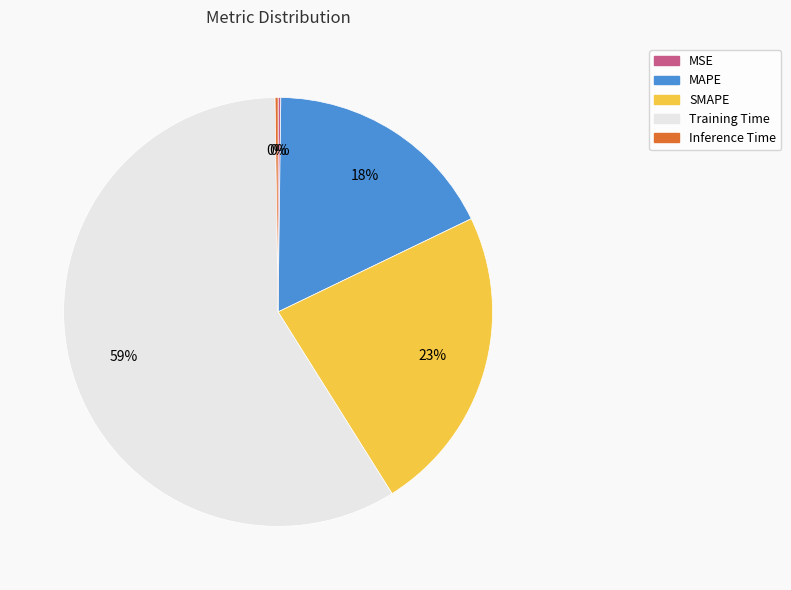

Which slice is the largest?

Training Time